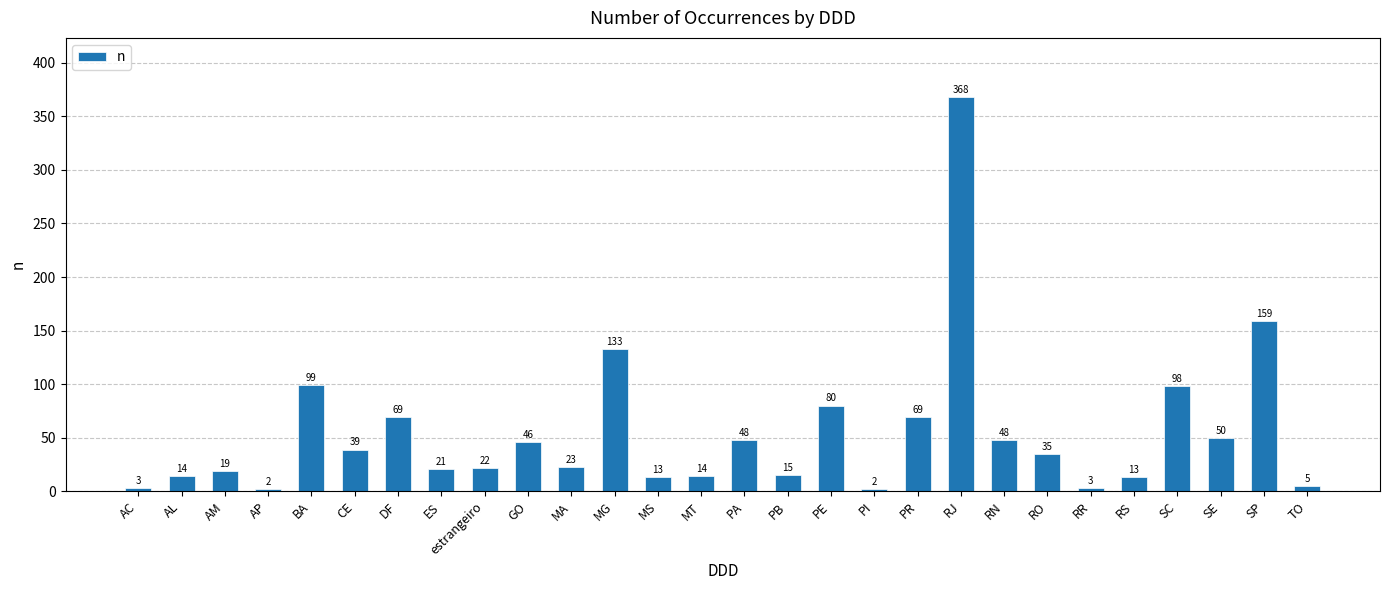

What is the maximum value shown in the chart?

368